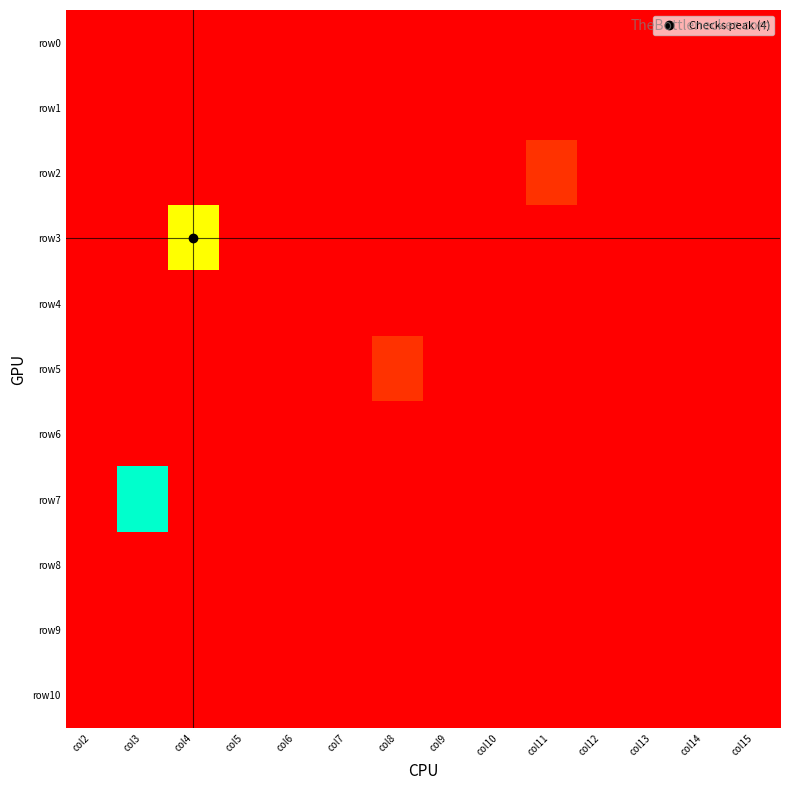

Reading left to right, transcribe all the data shown in this chart.

row0: col2=0	col3=0	col4=0	col5=0	col6=0	col7=0	col8=0	col9=0	col10=0	col11=0	col12=0	col13=0	col14=0	col15=0
row1: col2=0	col3=0	col4=0	col5=0	col6=0	col7=0	col8=0	col9=0	col10=0	col11=0	col12=0	col13=0	col14=0	col15=0
row2: col2=0	col3=0	col4=0	col5=0	col6=0	col7=0	col8=0	col9=0	col10=0	col11=1	col12=0	col13=0	col14=0	col15=0
row3: col2=0	col3=0	col4=4	col5=0	col6=0	col7=0	col8=0	col9=0	col10=0	col11=0	col12=0	col13=0	col14=0	col15=0
row4: col2=0	col3=0	col4=0	col5=0	col6=0	col7=0	col8=0	col9=0	col10=0	col11=0	col12=0	col13=0	col14=0	col15=0
row5: col2=0	col3=0	col4=0	col5=0	col6=0	col7=0	col8=1	col9=0	col10=0	col11=0	col12=0	col13=0	col14=0	col15=0
row6: col2=0	col3=0	col4=0	col5=0	col6=0	col7=0	col8=0	col9=0	col10=0	col11=0	col12=0	col13=0	col14=0	col15=0
row7: col2=0	col3=6	col4=0	col5=0	col6=0	col7=0	col8=0	col9=0	col10=0	col11=0	col12=0	col13=0	col14=0	col15=0
row8: col2=0	col3=0	col4=0	col5=0	col6=0	col7=0	col8=0	col9=0	col10=0	col11=0	col12=0	col13=0	col14=0	col15=0
row9: col2=0	col3=0	col4=0	col5=0	col6=0	col7=0	col8=0	col9=0	col10=0	col11=0	col12=0	col13=0	col14=0	col15=0
row10: col2=0	col3=0	col4=0	col5=0	col6=0	col7=0	col8=0	col9=0	col10=0	col11=0	col12=0	col13=0	col14=0	col15=0